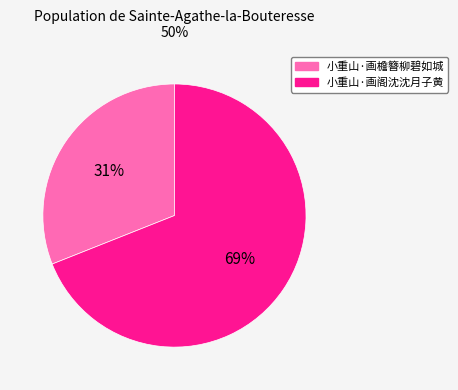

True or false: 小重山·画阁沈沈月子黄 accounts for 69% of the total.

True